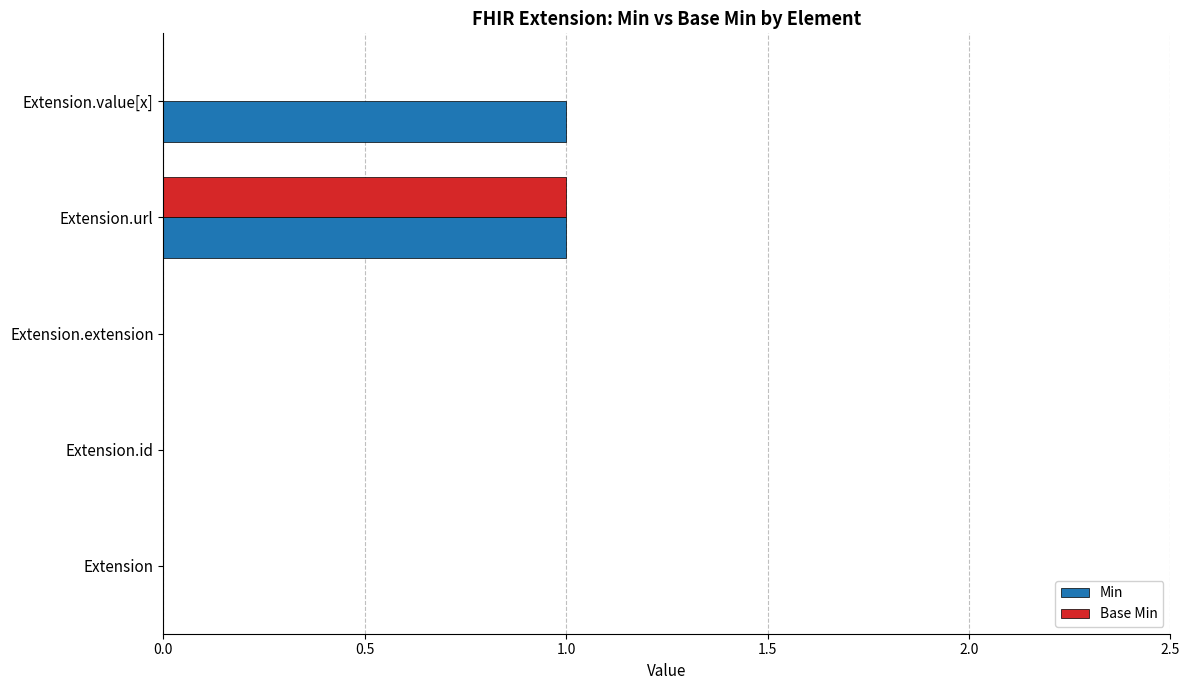

True or false: Min has a value of -1 at Extension.

False